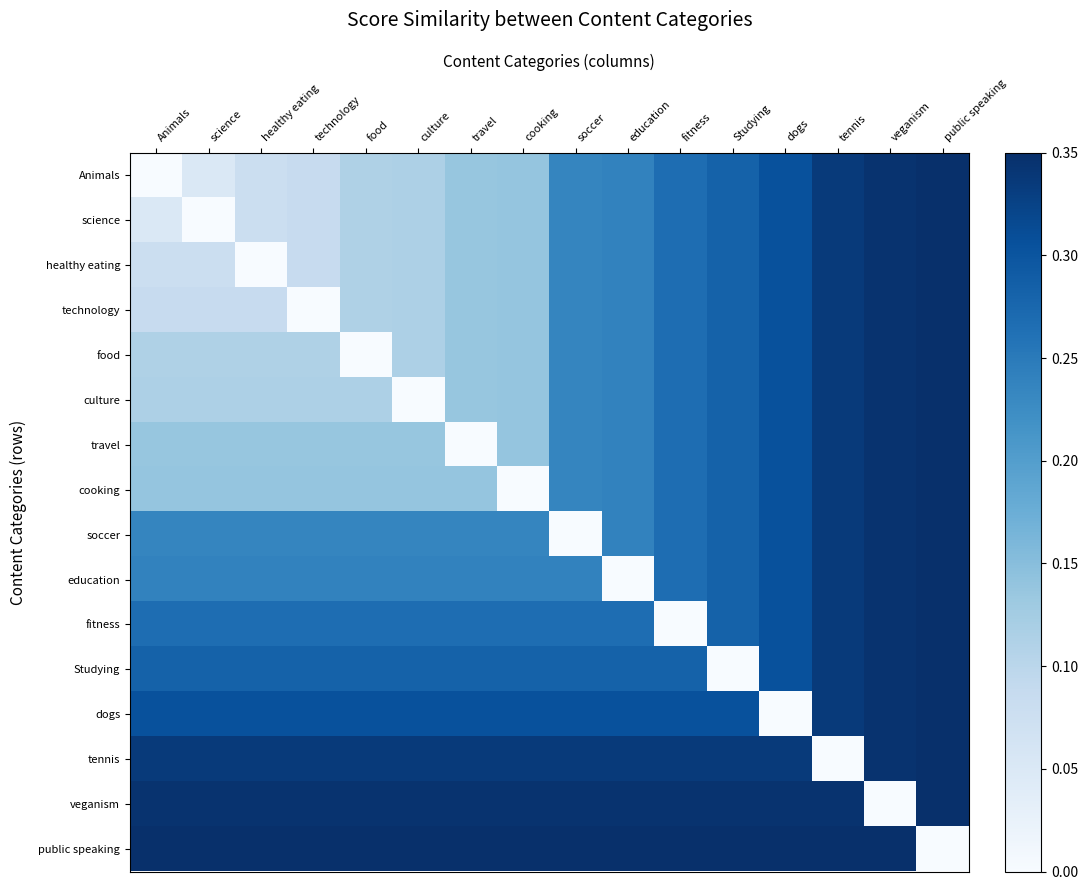

What is the total value across all series at fitness?

4.3